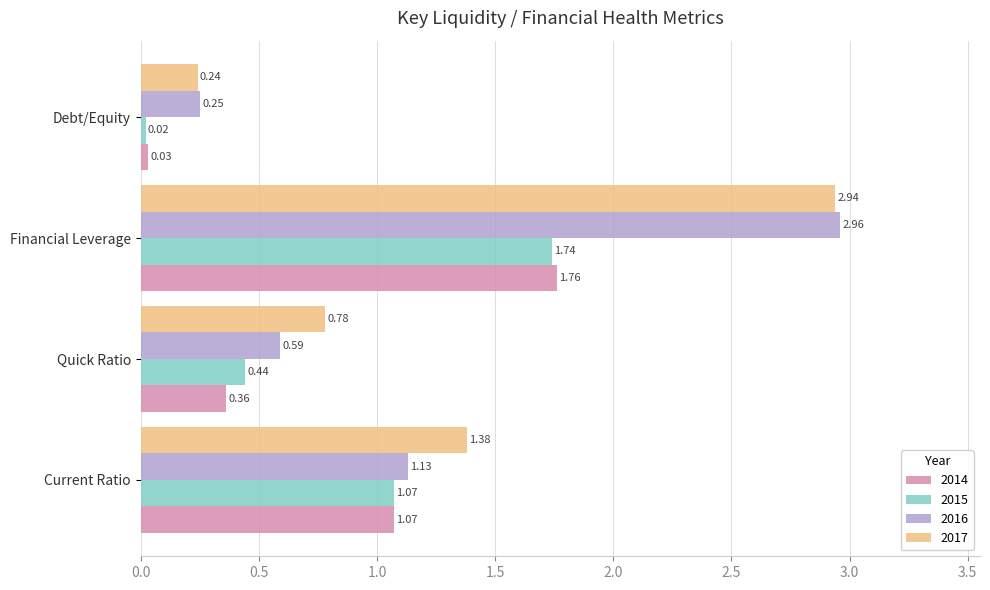

List the series in order of their peak value, lowest first.

2015, 2014, 2017, 2016